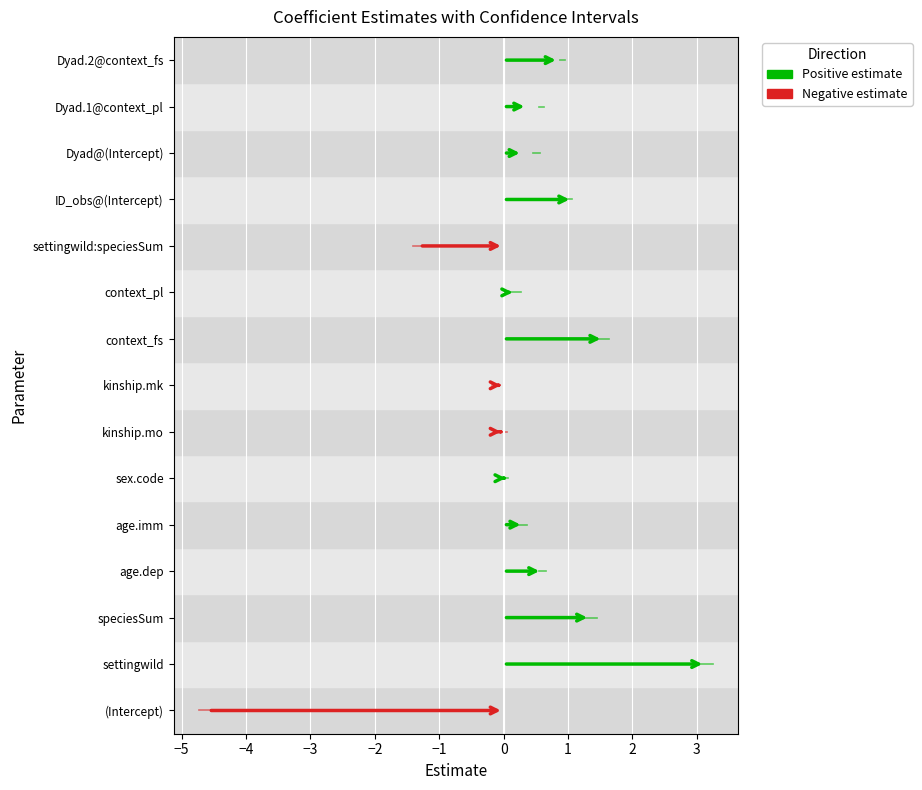

Which label corresponds to the smallest value in the chart?

(Intercept)